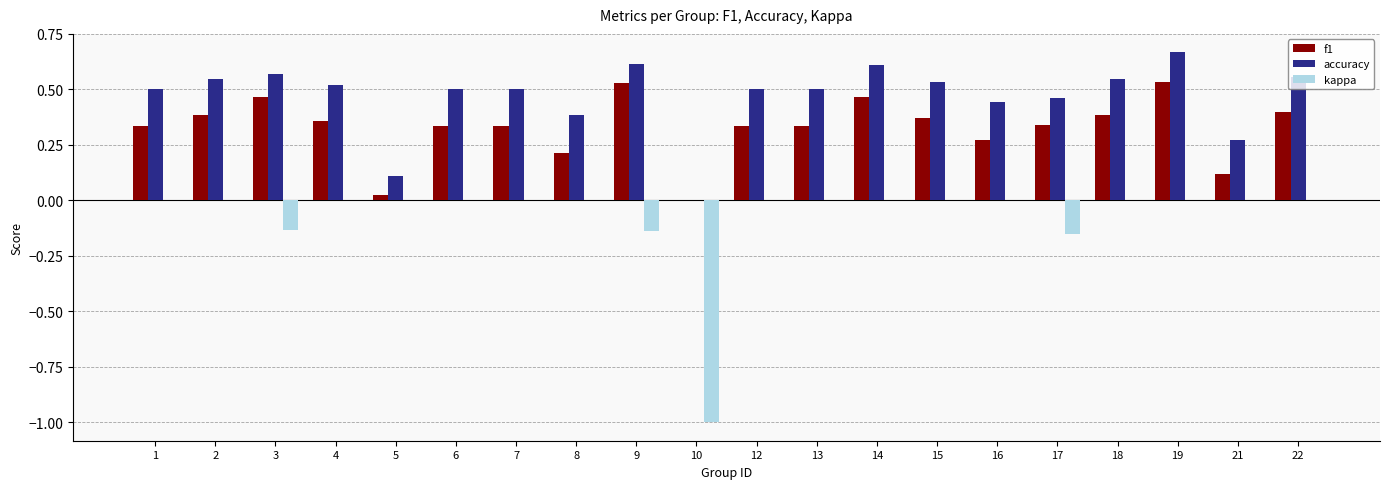

Is the value of f1 at 21 greater than the value of accuracy at 1?

No